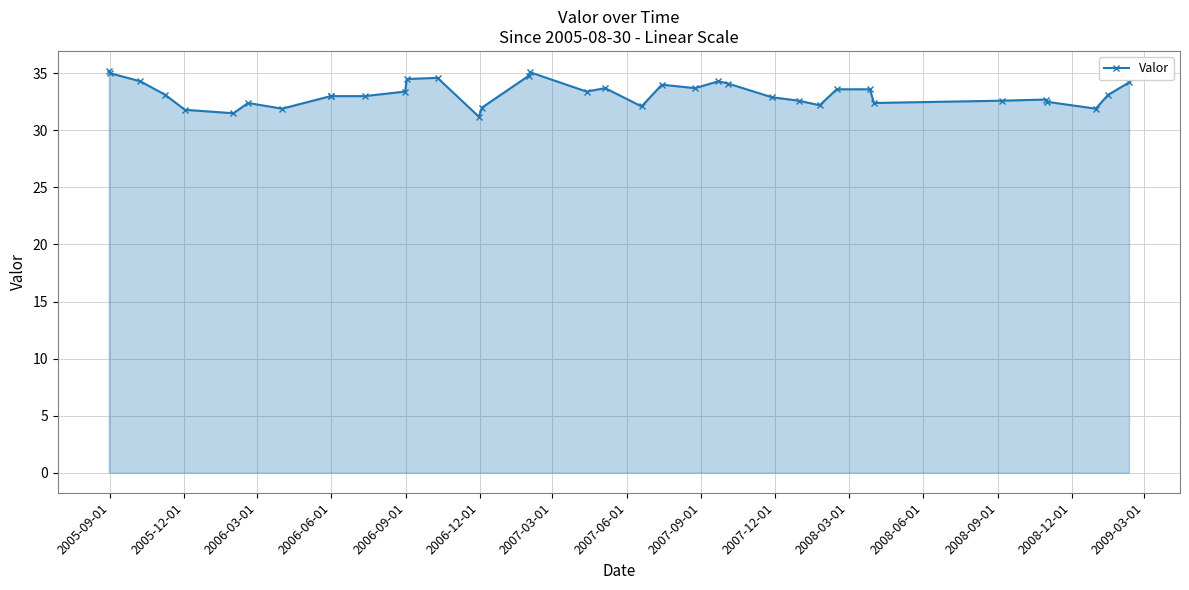

What is the average value?

33.2